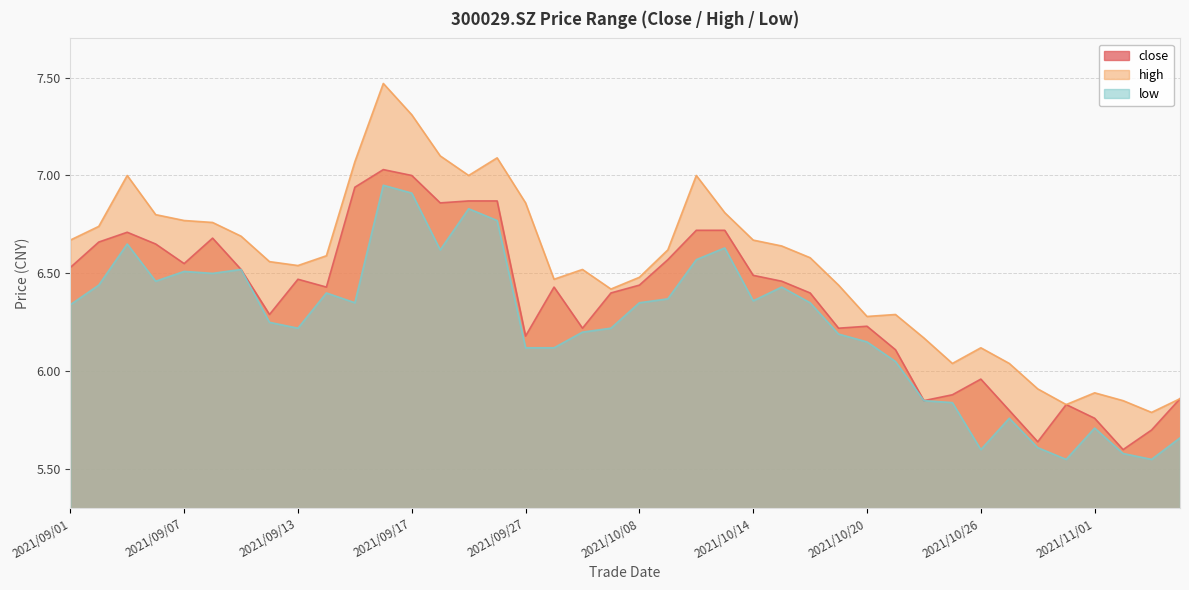

How many values in the low series exceed 6?

30